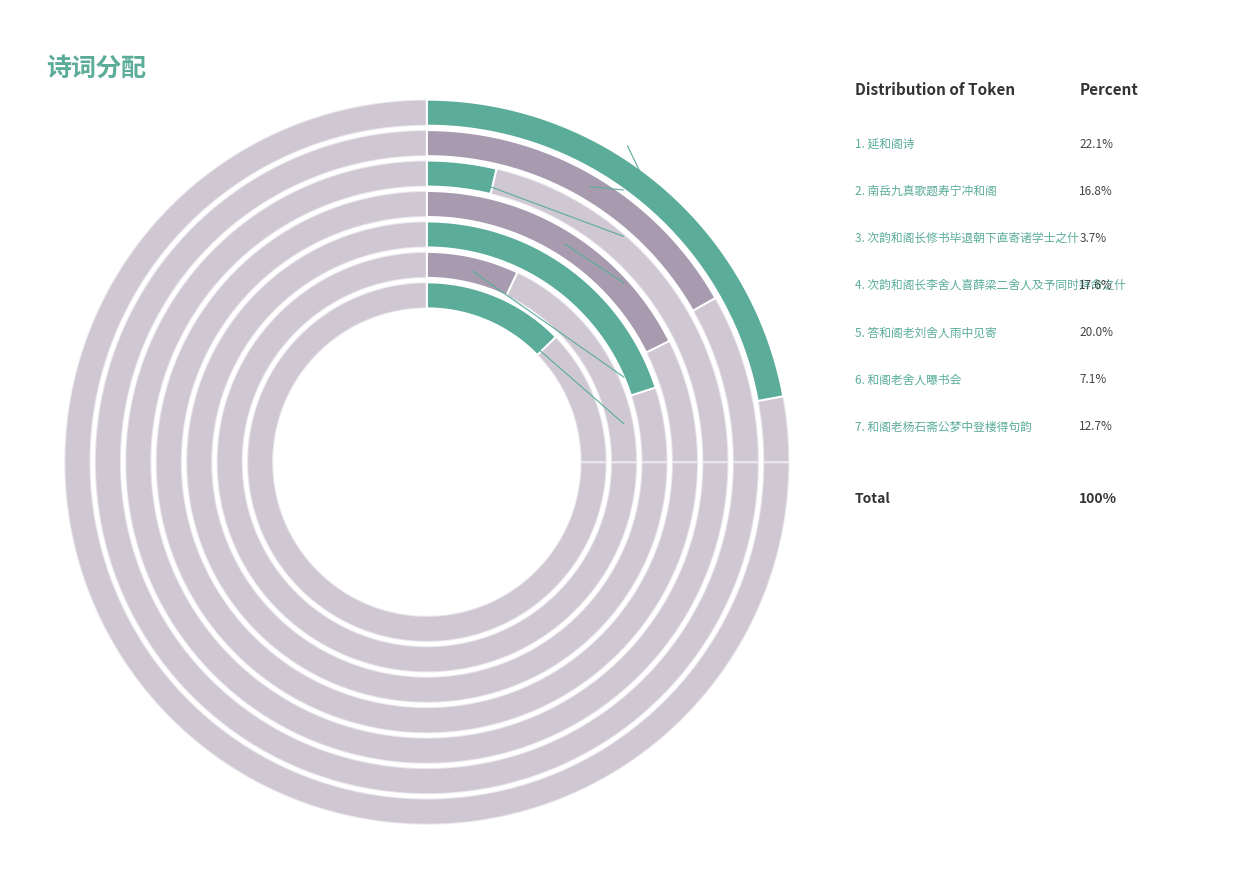

To the nearest percent, what is the average slice percentage?

14%